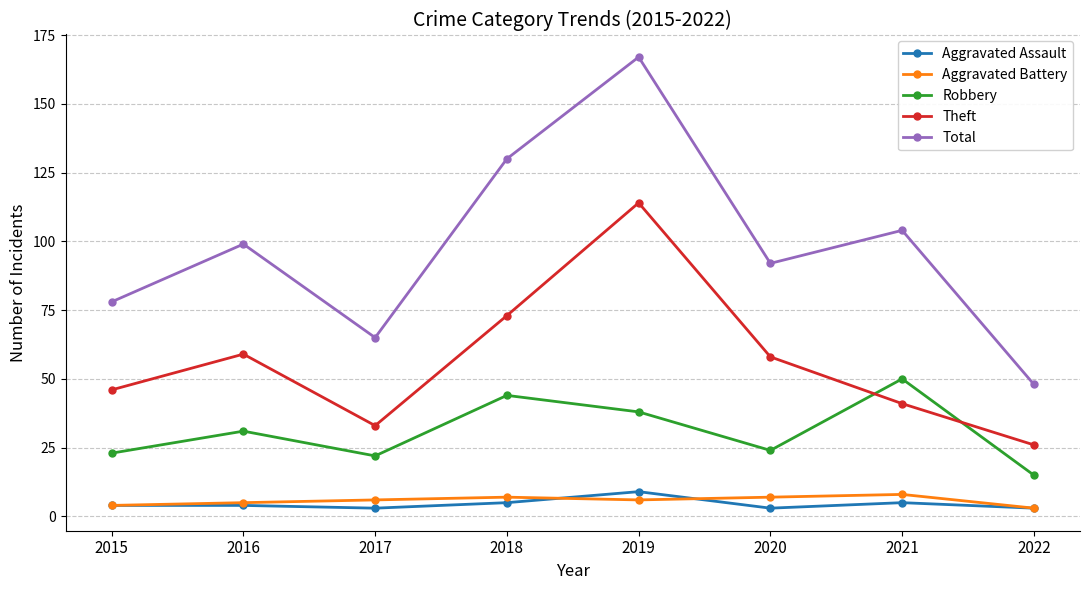

Read the Aggravated Assault value at 2017.

3